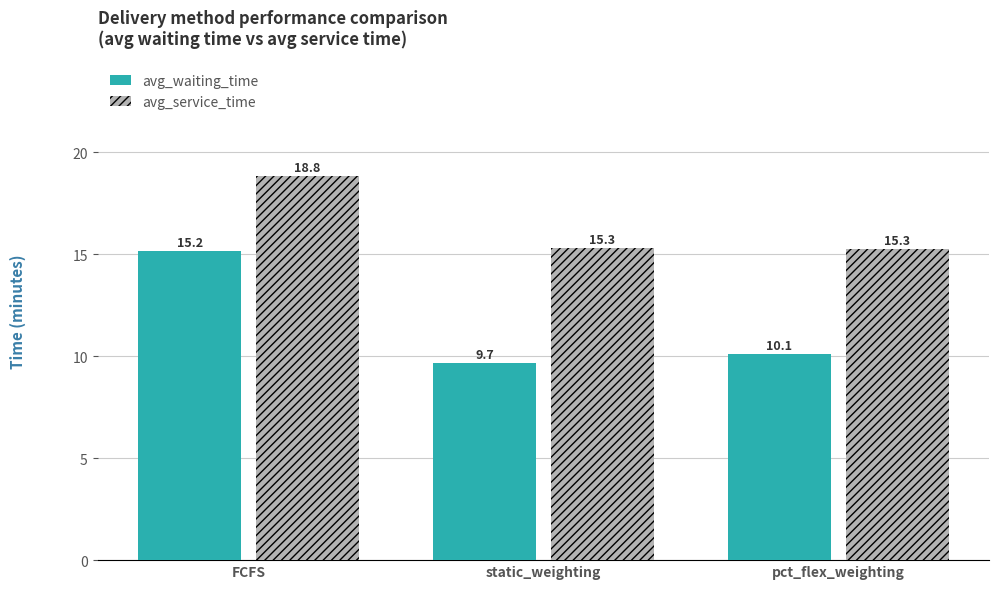

How many categories are shown in the chart?

3